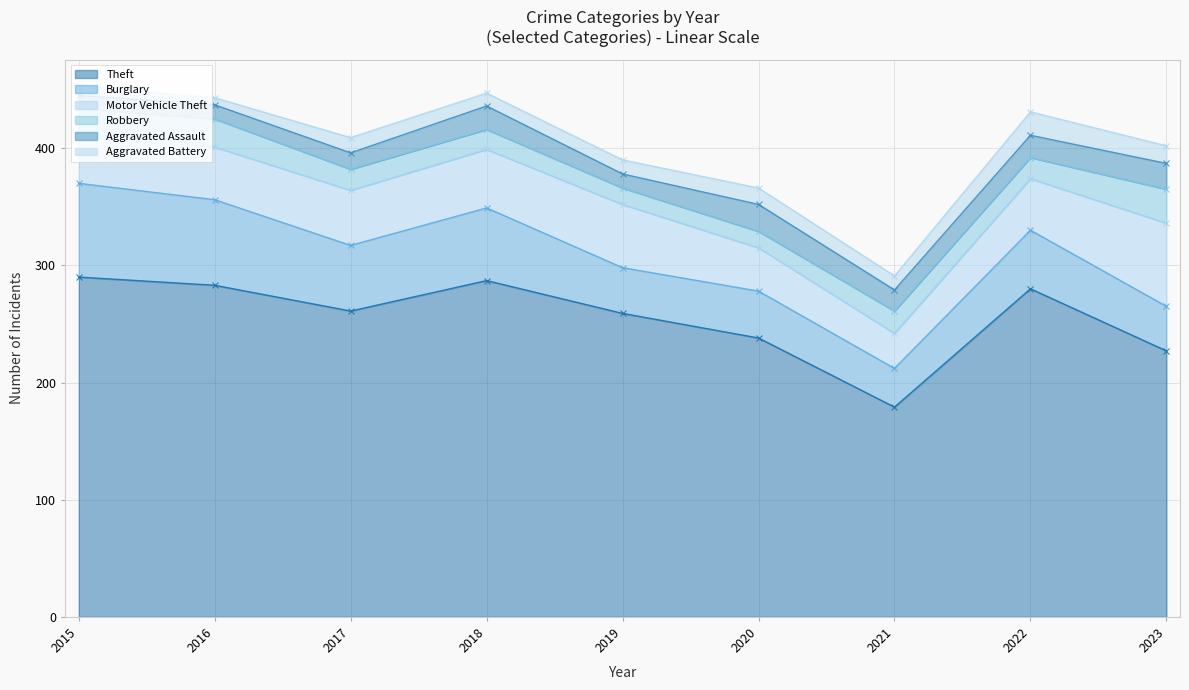

How many values in the Motor Vehicle Theft series are below 45?

4